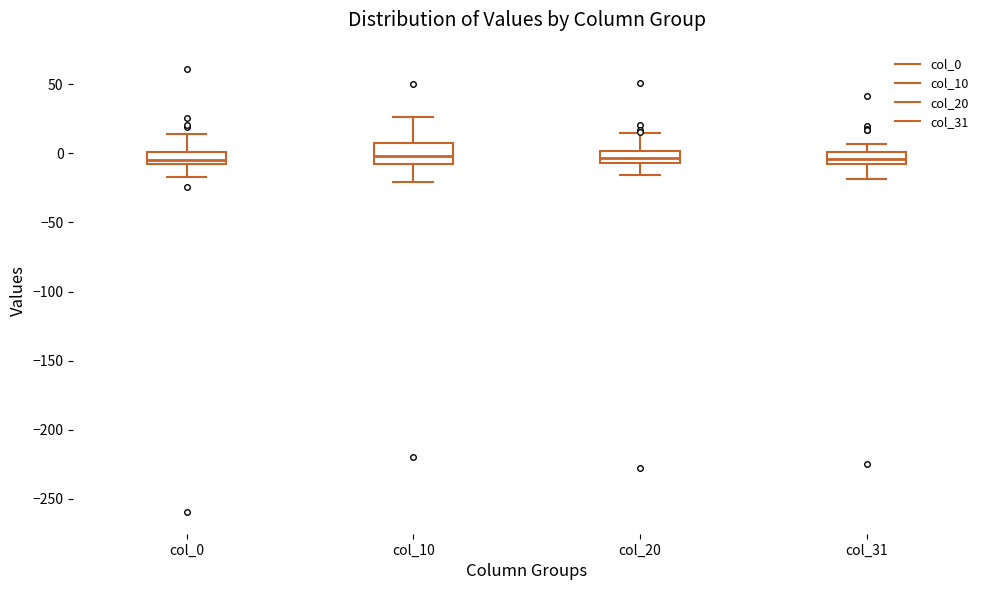

Reading left to right, transcribe this box plot: for each box, give where its median line is, the range the box spans, and where its two whiskers end, as read against the y-axis. The values are not printed on the chart, so give them approximately, as read against the axis.

col_0: median -5, box -10 to 0, whiskers -15 to 15
col_10: median 0, box -5 to 10, whiskers -20 to 25
col_20: median -5 (inside the box), box -5 to 0, whiskers -15 to 15
col_31: median -5, box -10 to 0, whiskers -20 to 5